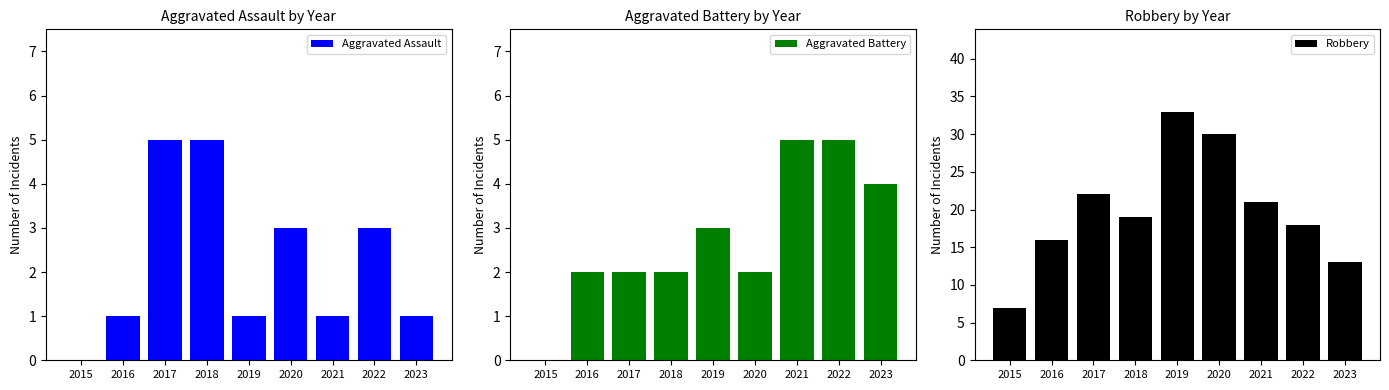

What is the highest value of the Aggravated Battery series?

5